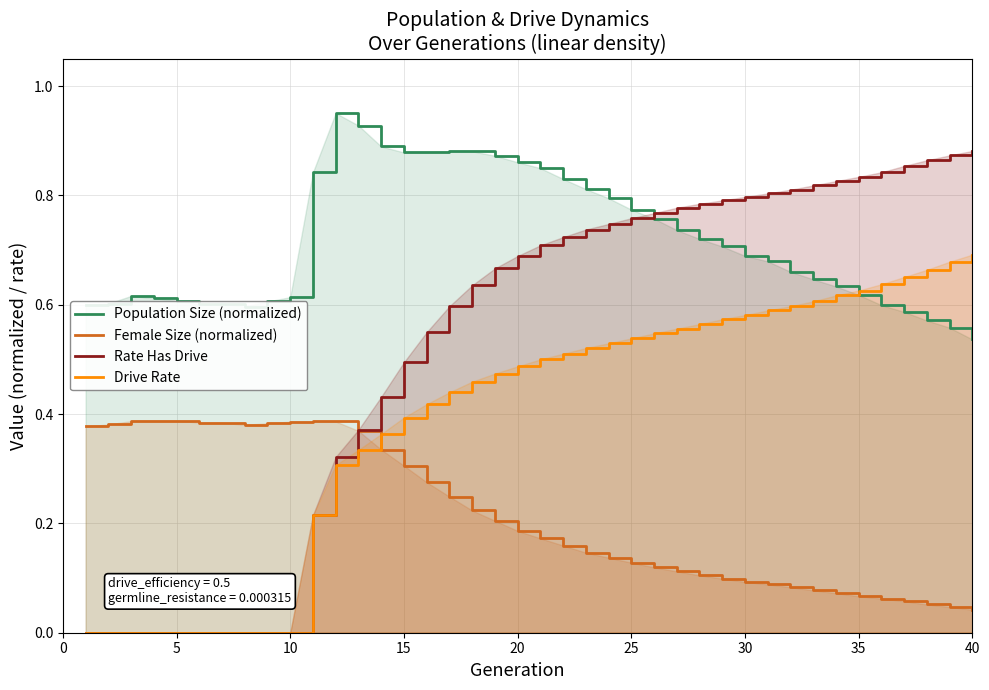

How many data points does each series have?

40